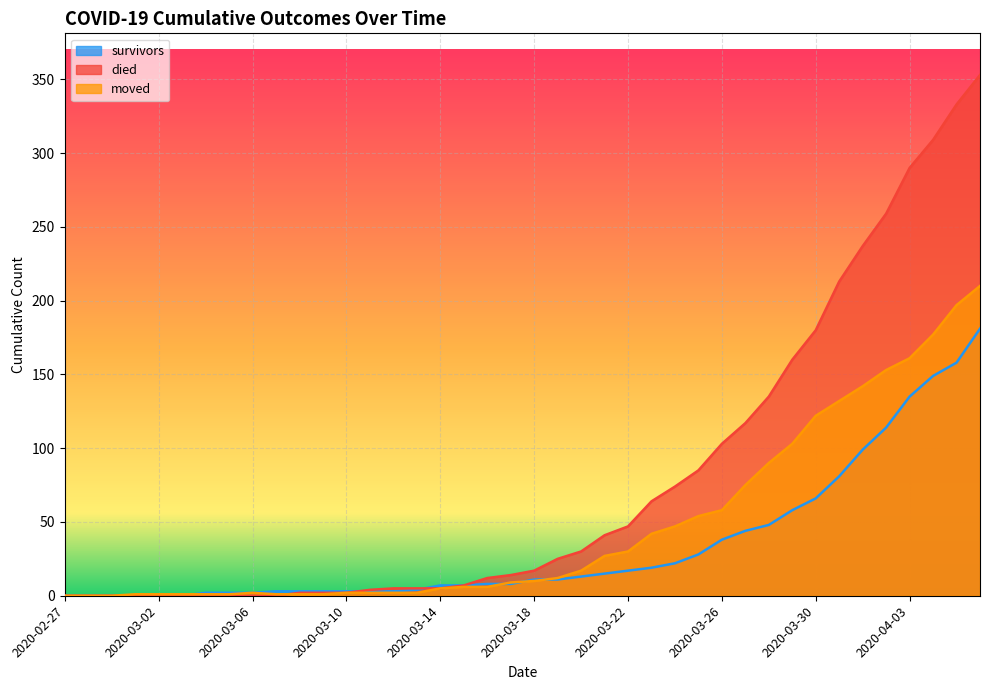

Reading left to right, extract all data points from this chart.

survivors: 0	0	0	0	0	0	2	2	2	3	3	3	3	3	3	4	7	7	8	8	11	11	13	15	17	19	22	28	38	44	48	58	66	81	99	114	135	149	158	181
died: 0	0	0	0	0	0	0	0	0	0	2	2	2	4	5	5	5	7	12	14	17	25	30	41	47	64	74	85	103	117	135	160	180	213	237	259	290	309	333	353
moved: 0	0	0	1	1	1	1	1	2	1	1	1	2	2	2	2	5	6	6	9	10	12	17	27	30	42	47	54	58	75	90	103	122	132	142	153	161	177	197	210